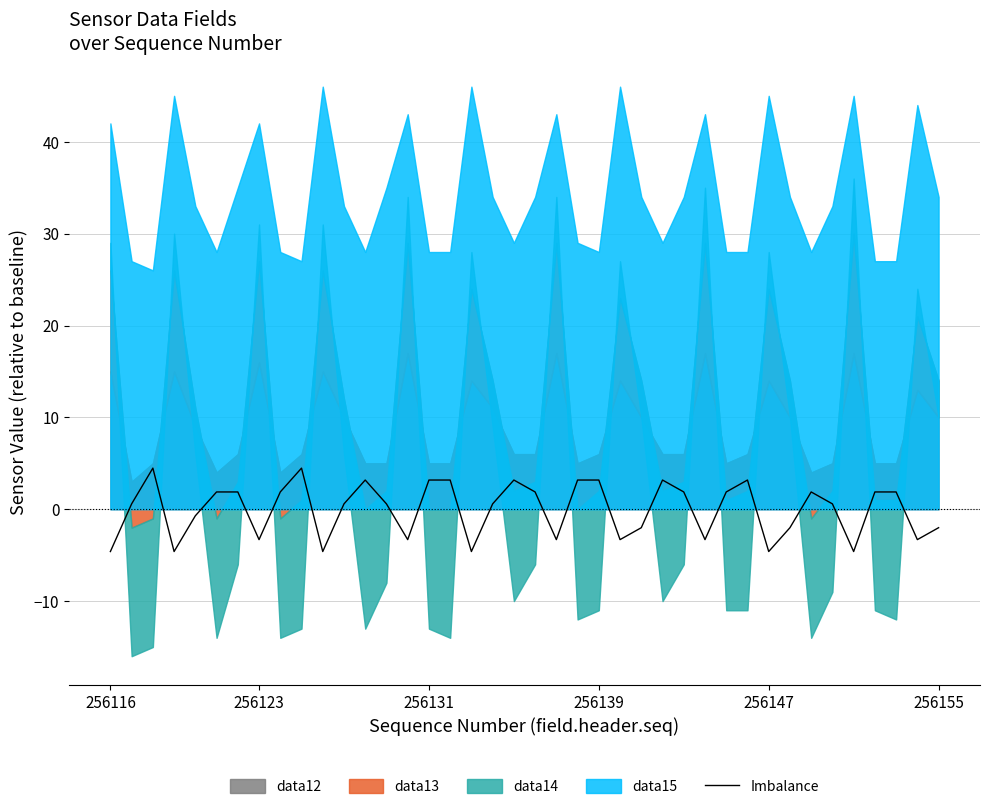

What is the highest value of the Imbalance series?

4.5